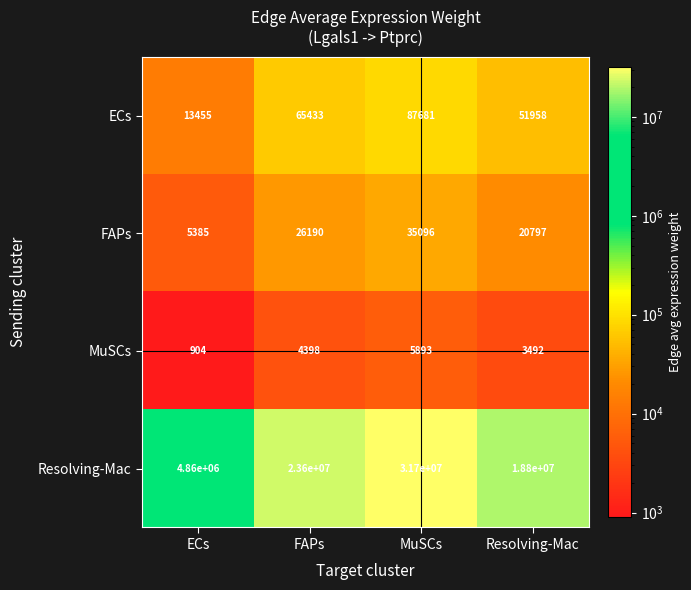

Which category has the lowest value across all series?

ECs